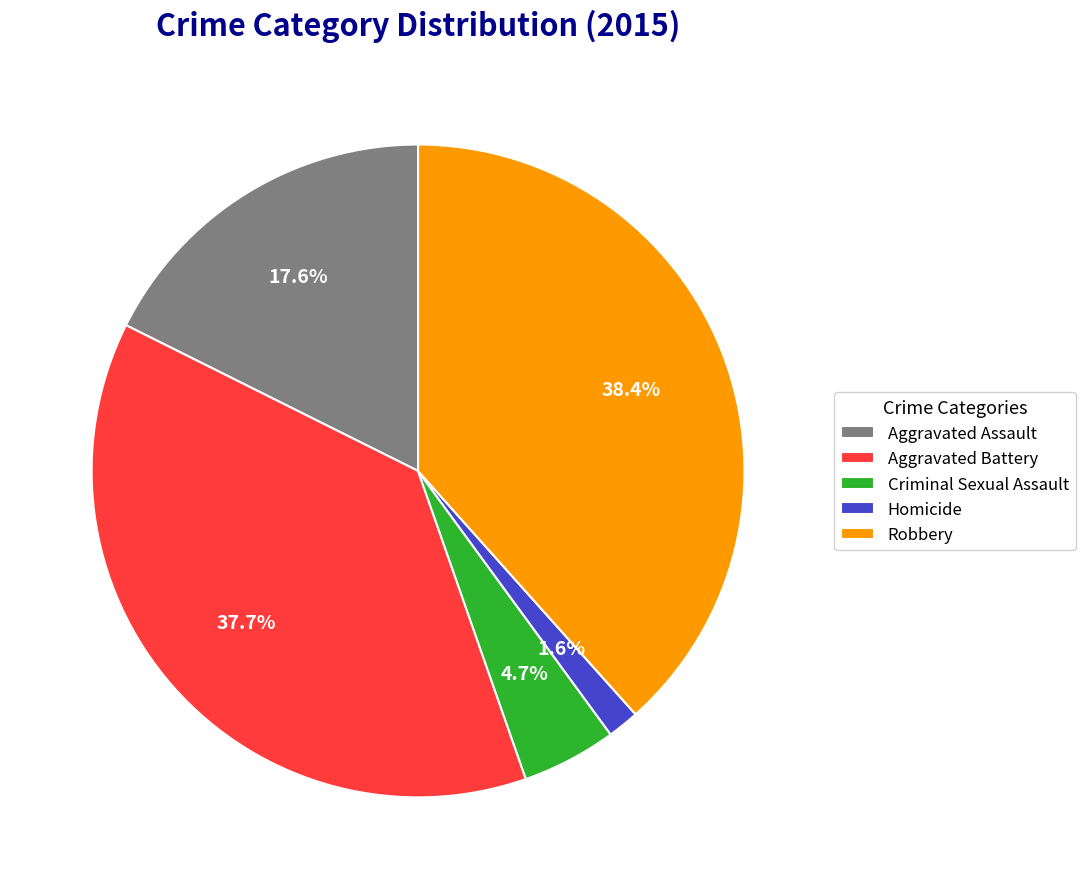

Approximately how many times larger is the value at Aggravated Battery compared to Robbery?

1.0